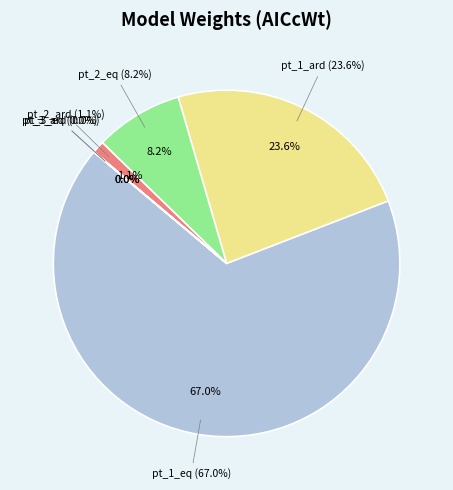

What percentage is the pt_2_eq slice, to the nearest percent?

8%